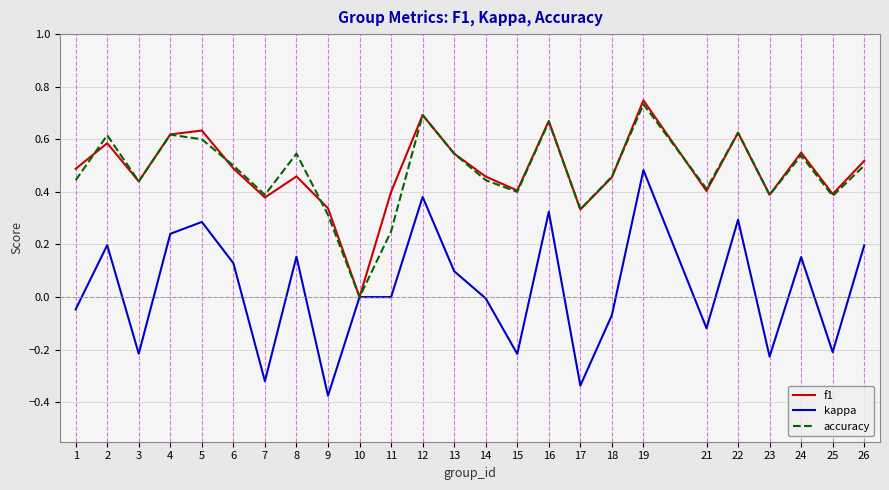

True or false: f1 has a value of 0.6 at 18.

False